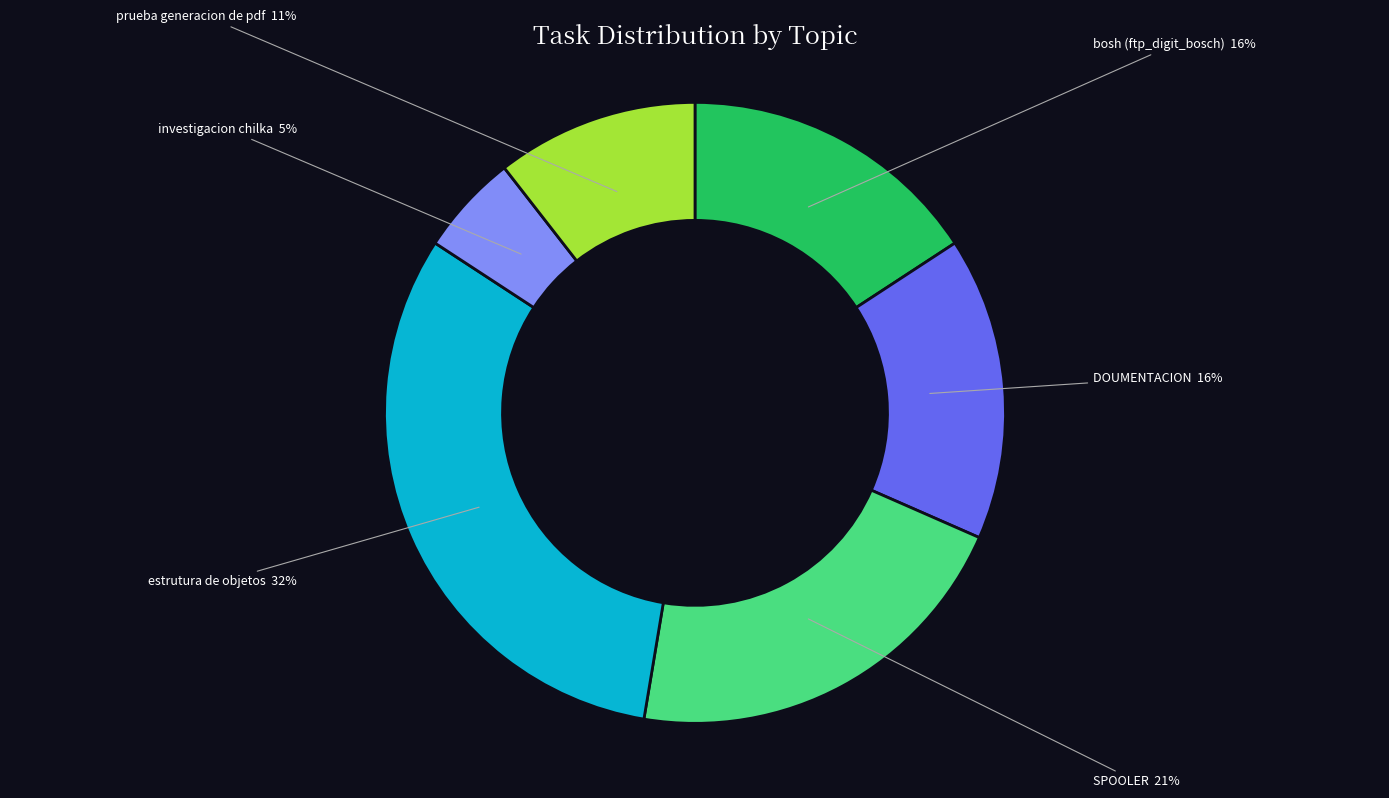

Is there any slice that represents more than half of the pie?

No